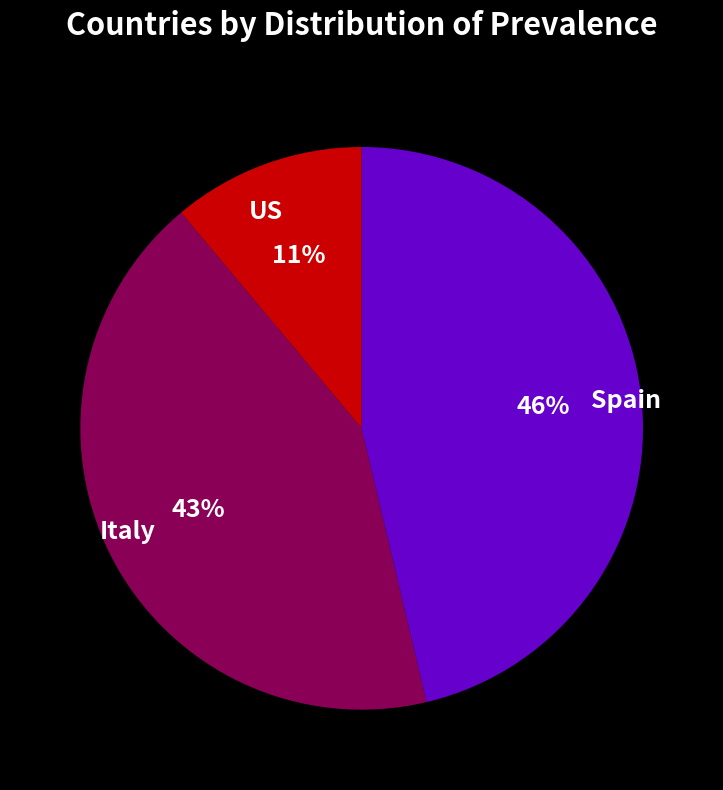

True or false: Italy accounts for 55% of the total.

False